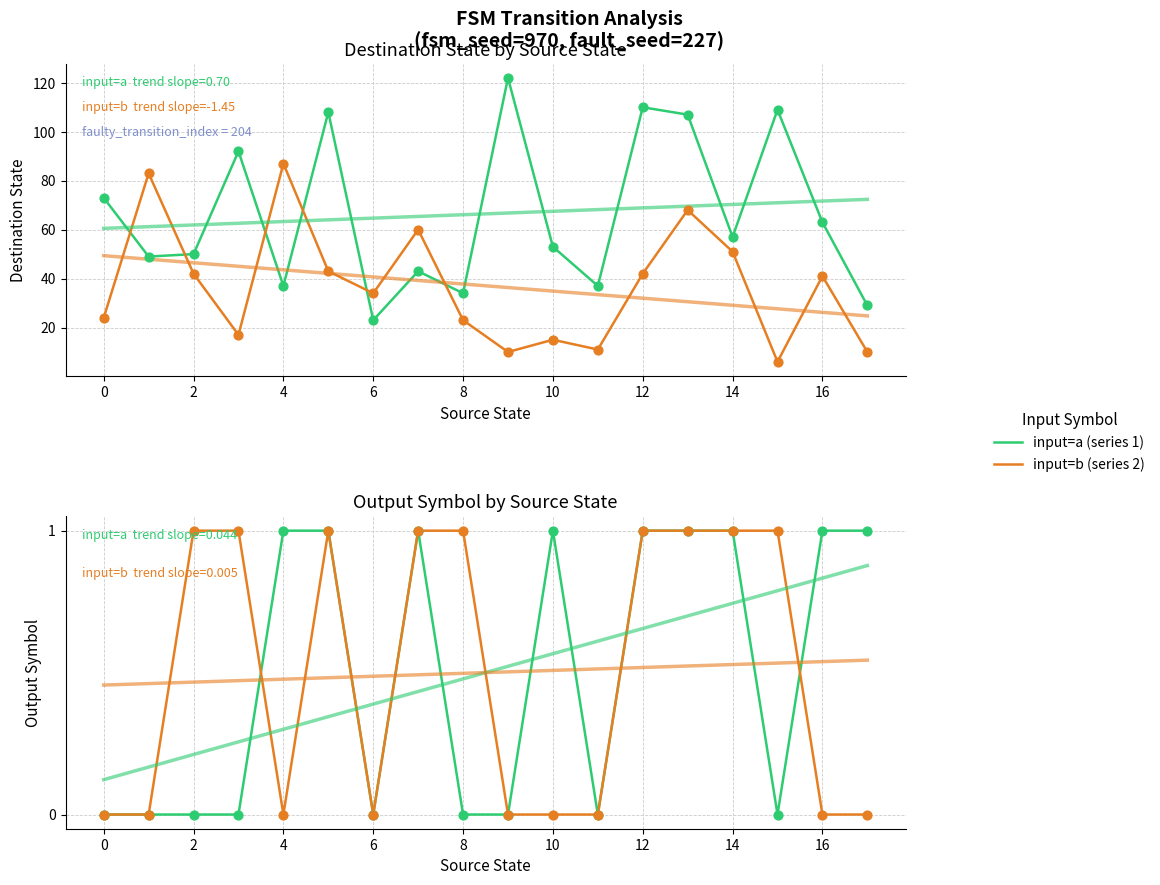

Which series has the largest Y range (max minus min)?

input=a (series 1)